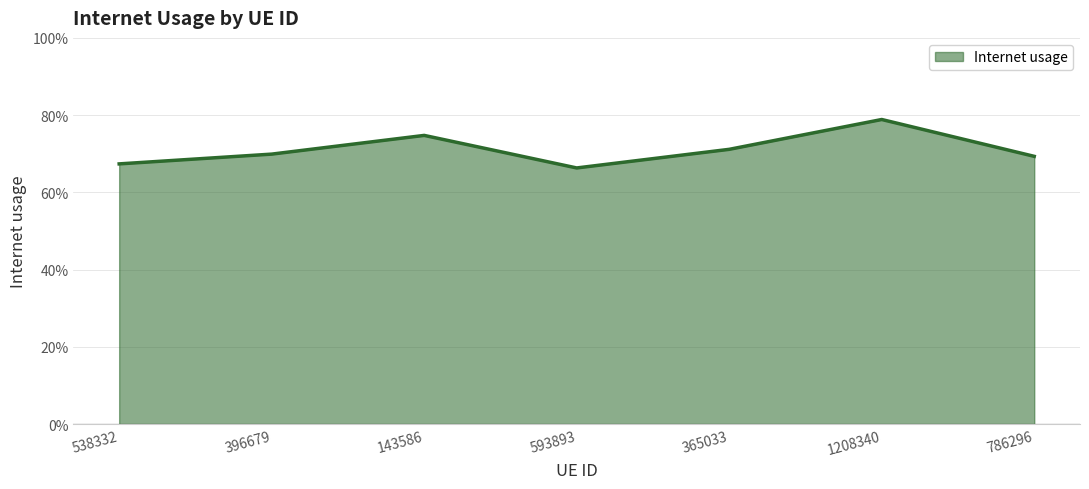

What is the difference between the maximum and minimum values?

0.1